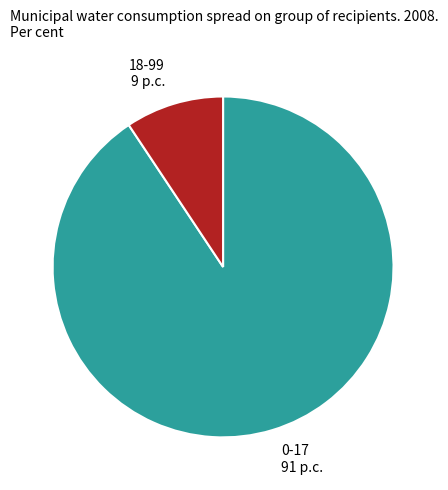

Which slice is the largest?

0-17